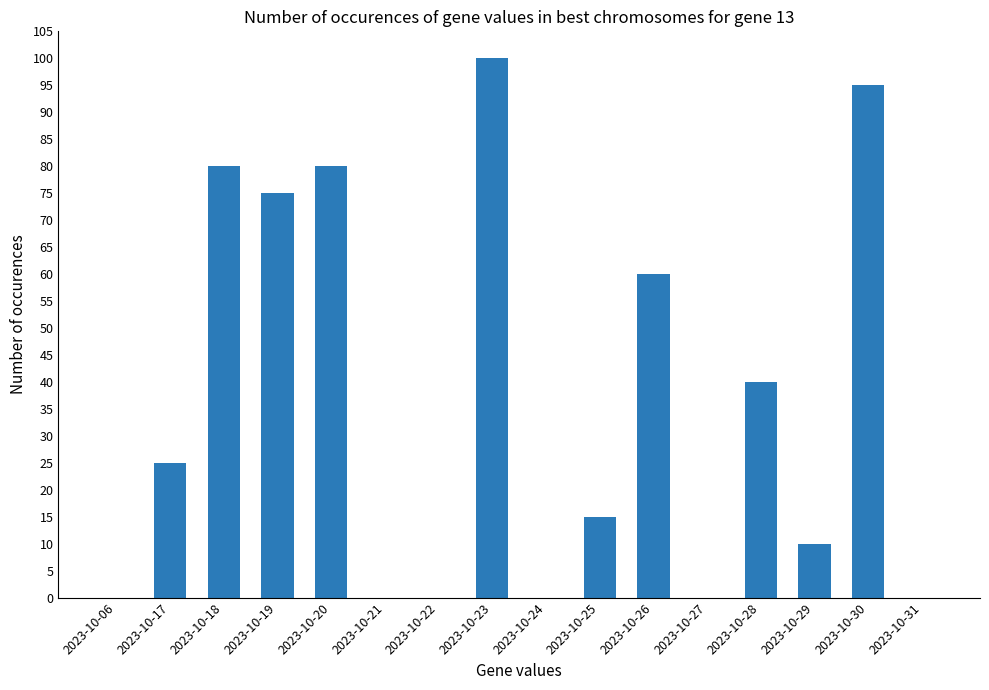

Count the number of data series in this chart.

1